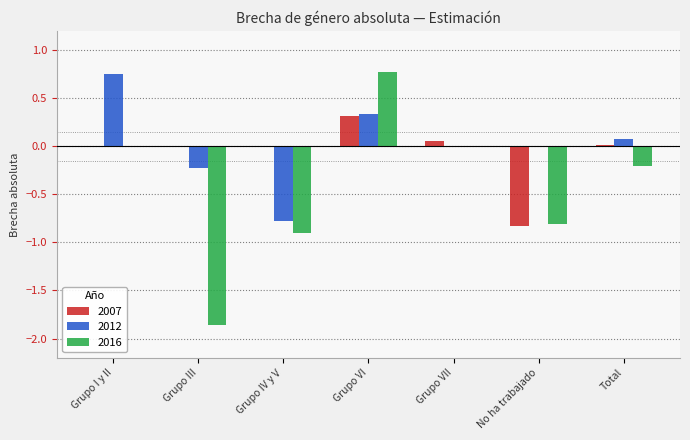

True or false: 2012 has a value of 0.0 at No ha trabajado.

True